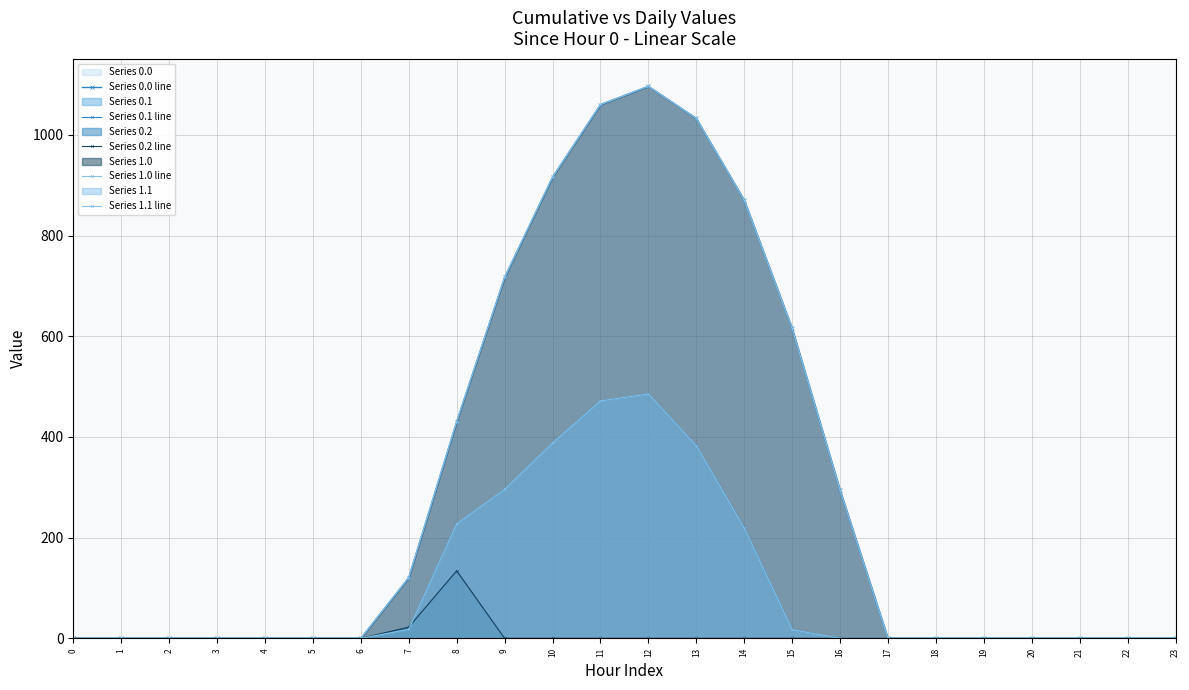

Reading left to right, extract all data points from this chart.

Series 0.0 line: 0.0	0.0	0.0	0.0	0.0	0.0	0.0	120.6	430.3	716.9	916.2	1060.3	1096.7	1032.9	870.6	615.9	294.5	0.0	0.0	0.0	0.0	0.0	0.0	0.0
Series 0.1 line: 0.0	0.0	0.0	0.0	0.0	0.0	0.0	17.7	227.5	295.9	388.1	471.7	485.4	382.7	219.2	17.3	0.0	0.0	0.0	0.0	0.0	0.0	0.0	0.0
Series 0.2 line: 0.0	0.0	0.0	0.0	0.0	0.0	0.0	22.3	134.2	0.0	0.0	0.0	0.0	0.0	0.0	0.0	0.0	0.0	0.0	0.0	0.0	0.0	0.0	0.0
Series 1.0 line: 0.0	0.0	0.0	0.0	0.0	0.0	0.0	120.6	430.3	716.9	916.2	1060.3	1096.7	1032.9	870.6	615.9	294.5	0.0	0.0	0.0	0.0	0.0	0.0	0.0
Series 1.1 line: 0.0	0.0	0.0	0.0	0.0	0.0	0.0	17.7	227.5	295.9	388.1	471.7	485.4	382.7	219.2	17.3	0.0	0.0	0.0	0.0	0.0	0.0	0.0	0.0